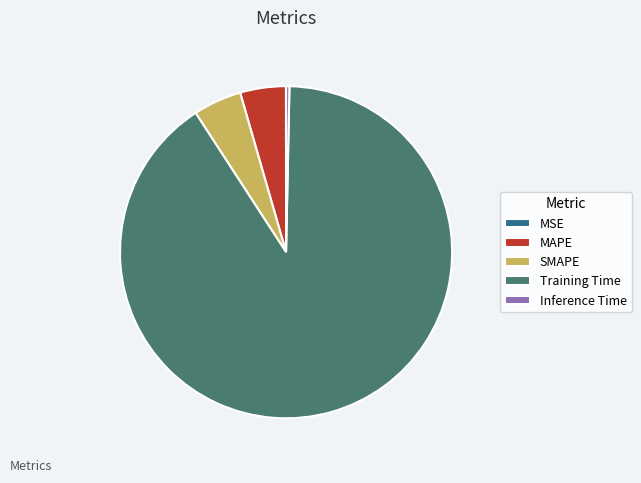

Do SMAPE and Inference Time together represent more than half of the pie?

No